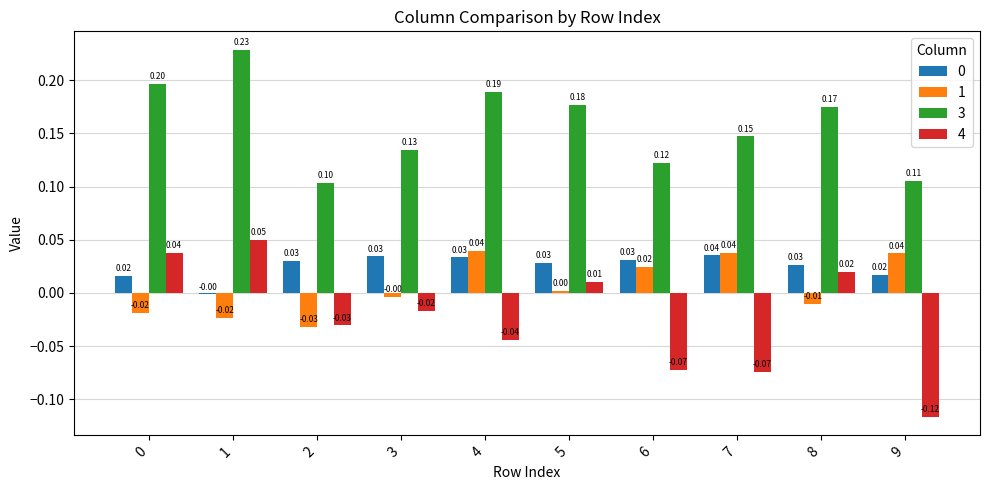

At how many categories does at least one series exceed 0?

10